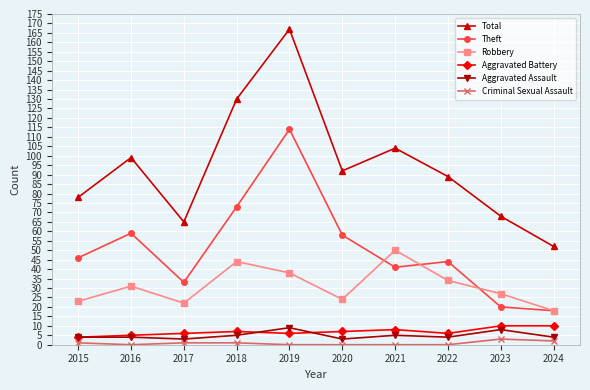

Which series has the largest range (max minus min)?

Total